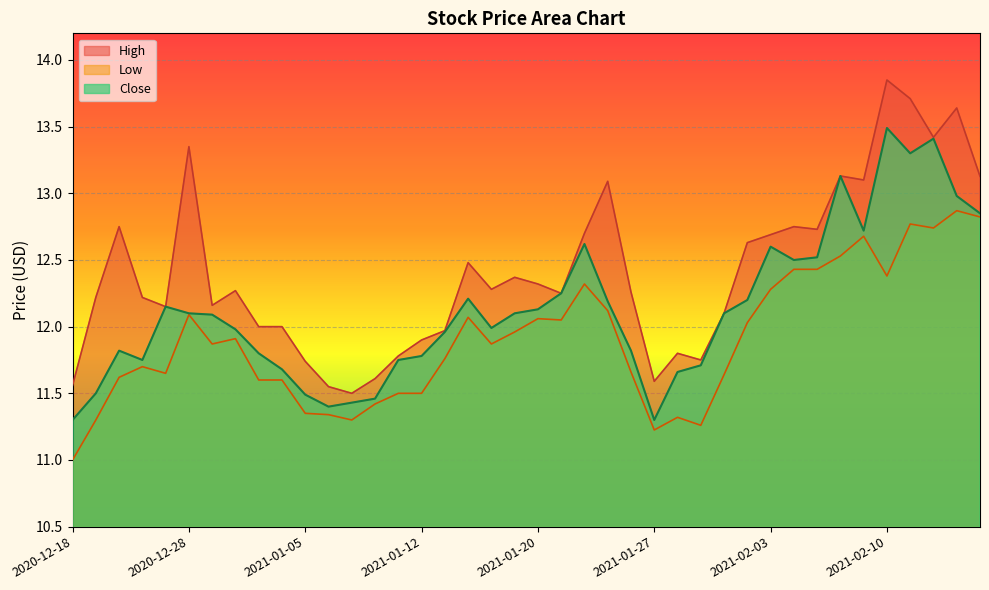

Reading left to right, what are all the values shown in this chart?

High: 2020-12-18=11.6	2020-12-21=12.2	2020-12-22=12.8	2020-12-23=12.2	2020-12-24=12.2	2020-12-28=13.3	2020-12-29=12.2	2020-12-30=12.3	2020-12-31=12.0	2021-01-04=12.0	2021-01-05=11.7	2021-01-06=11.6	2021-01-07=11.5	2021-01-08=11.6	2021-01-11=11.8	2021-01-12=11.9	2021-01-13=12.0	2021-01-14=12.5	2021-01-15=12.3	2021-01-19=12.4	2021-01-20=12.3	2021-01-21=12.2	2021-01-22=12.7	2021-01-25=13.1	2021-01-26=12.3	2021-01-27=11.6	2021-01-28=11.8	2021-01-29=11.8	2021-02-01=12.1	2021-02-02=12.6	2021-02-03=12.7	2021-02-04=12.8	2021-02-05=12.7	2021-02-08=13.1	2021-02-09=13.1	2021-02-10=13.8	2021-02-11=13.7	2021-02-12=13.4	2021-02-16=13.6	2021-02-17=13.1
Low: 2020-12-18=11.0	2020-12-21=11.3	2020-12-22=11.6	2020-12-23=11.7	2020-12-24=11.7	2020-12-28=12.1	2020-12-29=11.9	2020-12-30=11.9	2020-12-31=11.6	2021-01-04=11.6	2021-01-05=11.3	2021-01-06=11.3	2021-01-07=11.3	2021-01-08=11.4	2021-01-11=11.5	2021-01-12=11.5	2021-01-13=11.8	2021-01-14=12.1	2021-01-15=11.9	2021-01-19=12.0	2021-01-20=12.1	2021-01-21=12.1	2021-01-22=12.3	2021-01-25=12.1	2021-01-26=11.7	2021-01-27=11.2	2021-01-28=11.3	2021-01-29=11.3	2021-02-01=11.6	2021-02-02=12.0	2021-02-03=12.3	2021-02-04=12.4	2021-02-05=12.4	2021-02-08=12.5	2021-02-09=12.7	2021-02-10=12.4	2021-02-11=12.8	2021-02-12=12.7	2021-02-16=12.9	2021-02-17=12.8
Close: 2020-12-18=11.3	2020-12-21=11.5	2020-12-22=11.8	2020-12-23=11.8	2020-12-24=12.2	2020-12-28=12.1	2020-12-29=12.1	2020-12-30=12.0	2020-12-31=11.8	2021-01-04=11.7	2021-01-05=11.5	2021-01-06=11.4	2021-01-07=11.4	2021-01-08=11.5	2021-01-11=11.8	2021-01-12=11.8	2021-01-13=12.0	2021-01-14=12.2	2021-01-15=12.0	2021-01-19=12.1	2021-01-20=12.1	2021-01-21=12.2	2021-01-22=12.6	2021-01-25=12.2	2021-01-26=11.8	2021-01-27=11.3	2021-01-28=11.7	2021-01-29=11.7	2021-02-01=12.1	2021-02-02=12.2	2021-02-03=12.6	2021-02-04=12.5	2021-02-05=12.5	2021-02-08=13.1	2021-02-09=12.7	2021-02-10=13.5	2021-02-11=13.3	2021-02-12=13.4	2021-02-16=13.0	2021-02-17=12.8